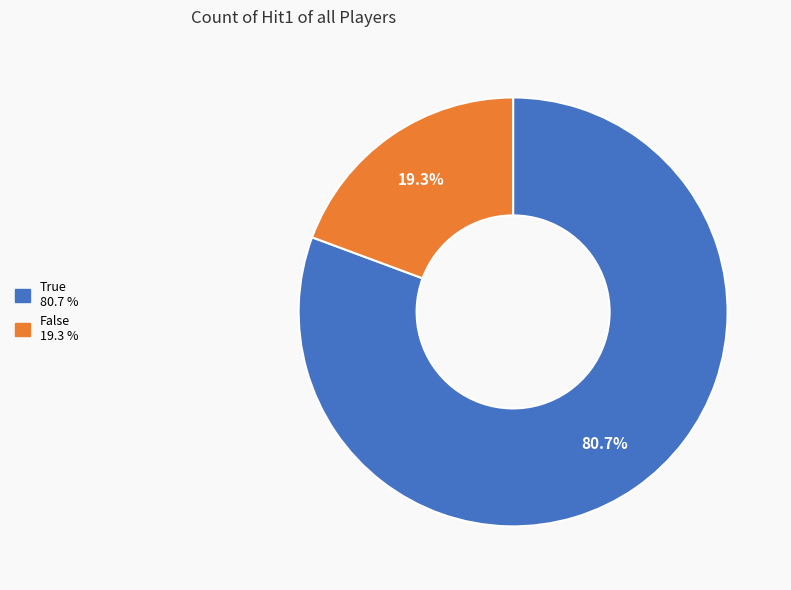

Count the number of slices in the pie.

2